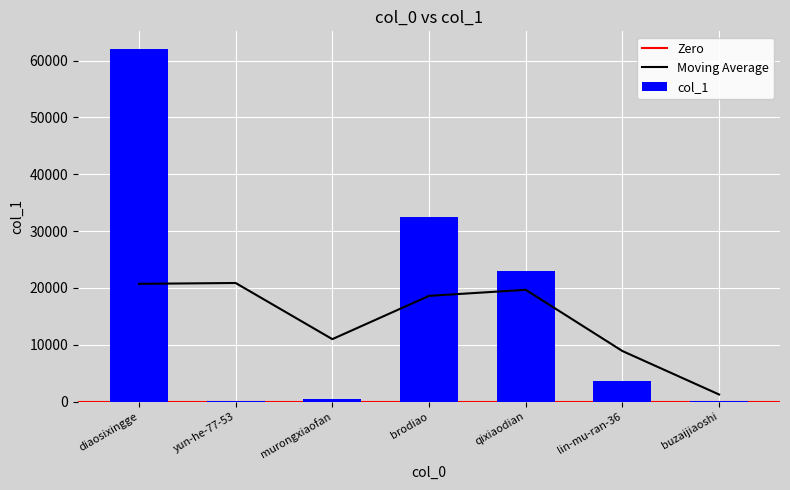

Is it true that the value at lin-mu-ran-36 is 4849?

False